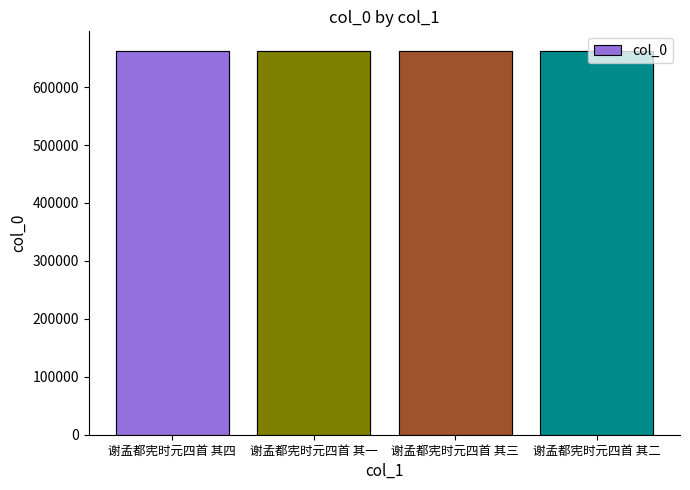

What is the minimum value shown in the chart?

663028